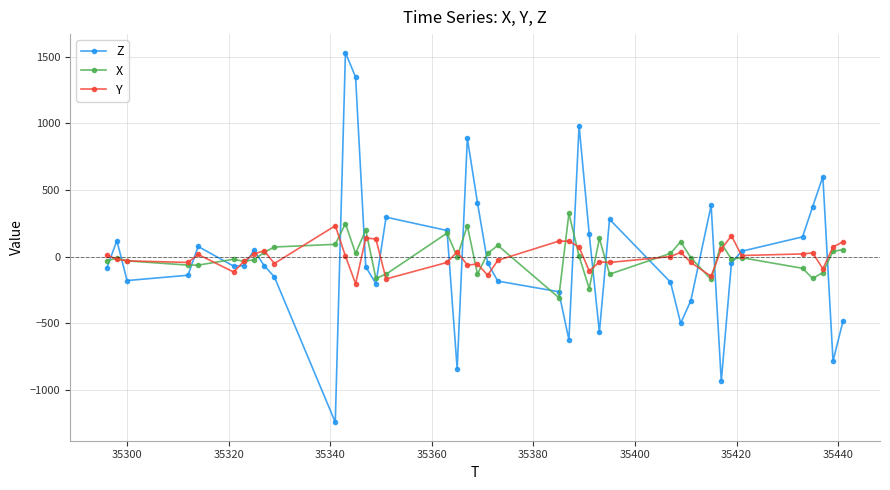

What is the lowest value of the X series?

-308